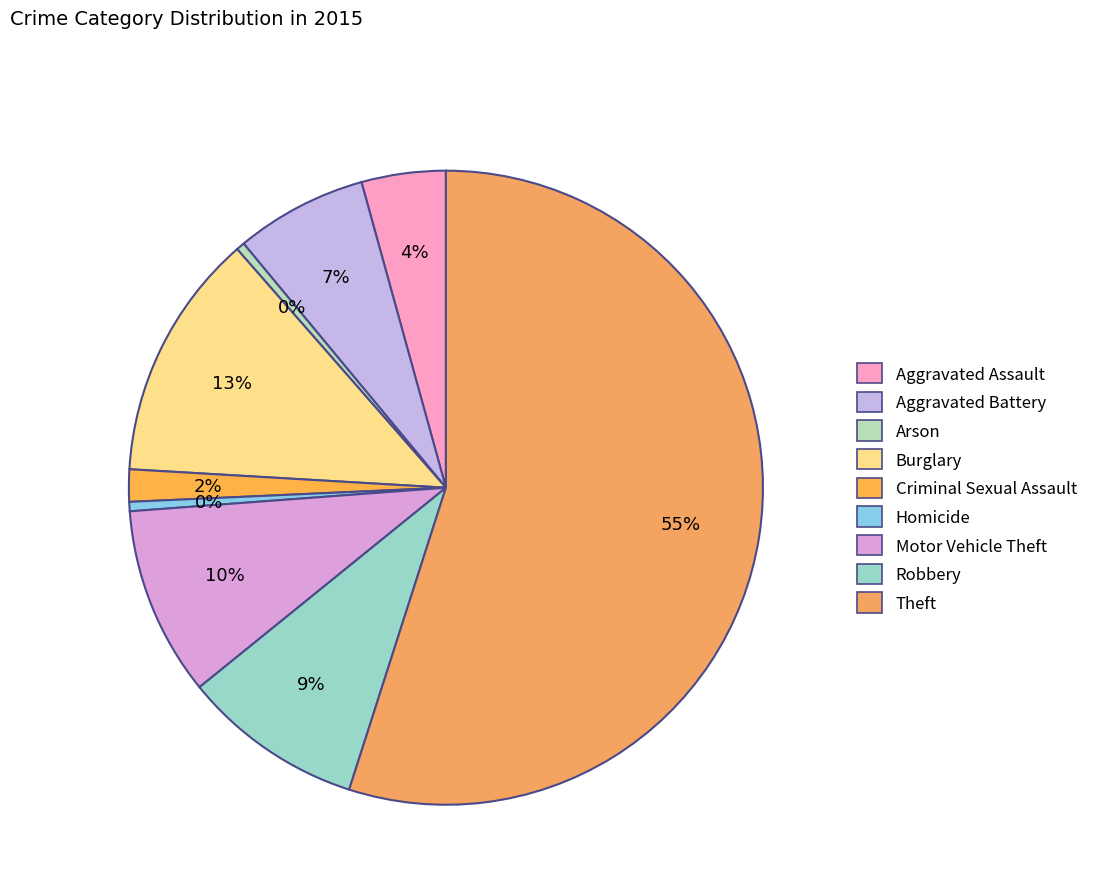

Combined, what portion of the pie is Robbery and Homicide?

9.7%